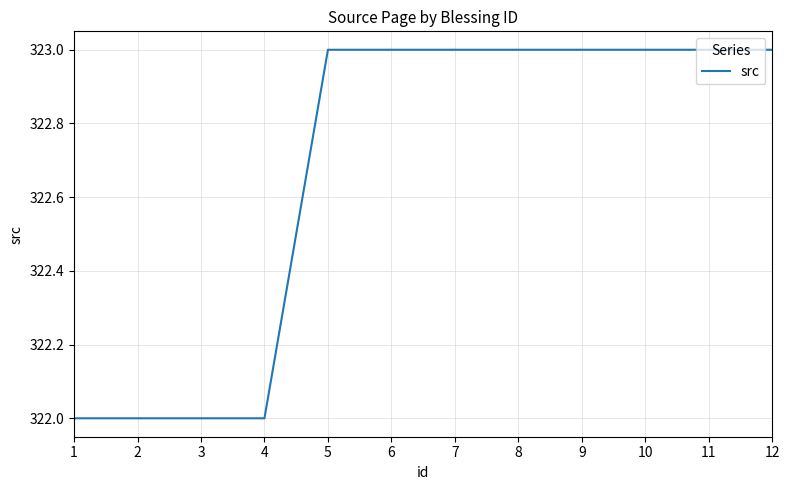

True or false: the data shows 555 at 8.

False